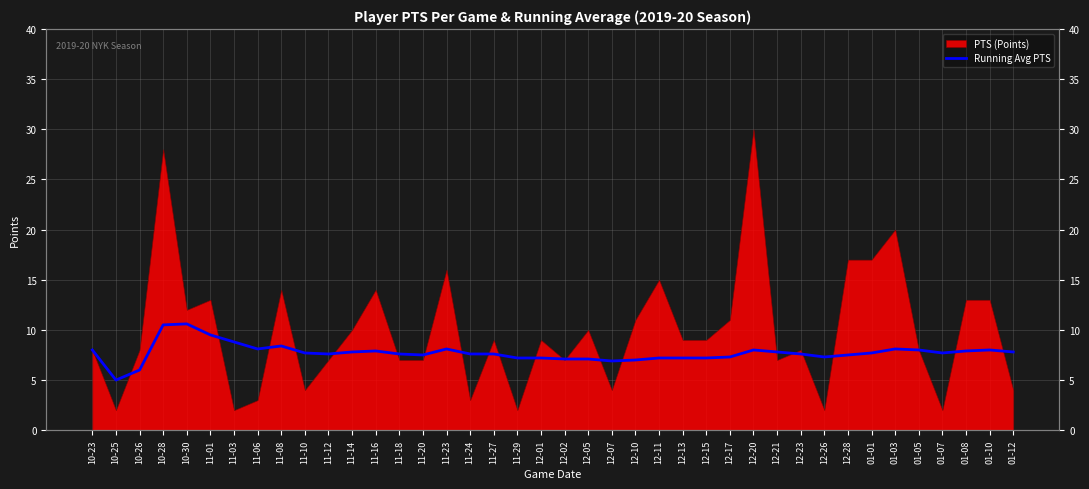

What is the value of the 7th point from the left?

8.8